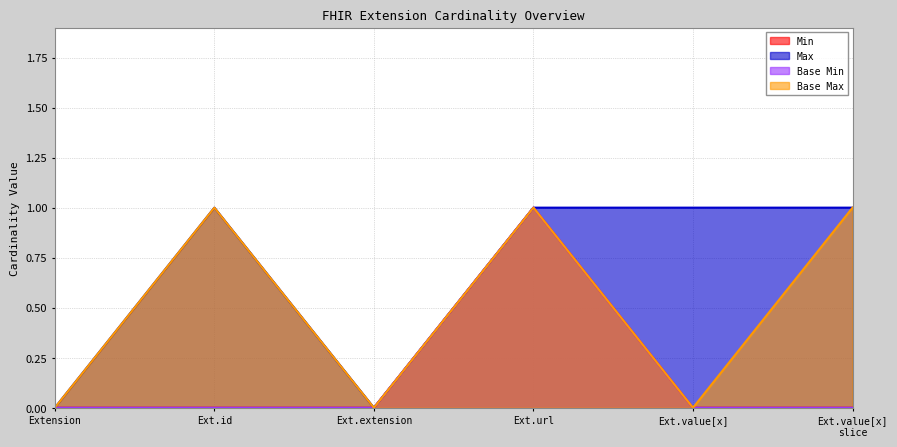

Does the chart have visible grid lines?

Yes